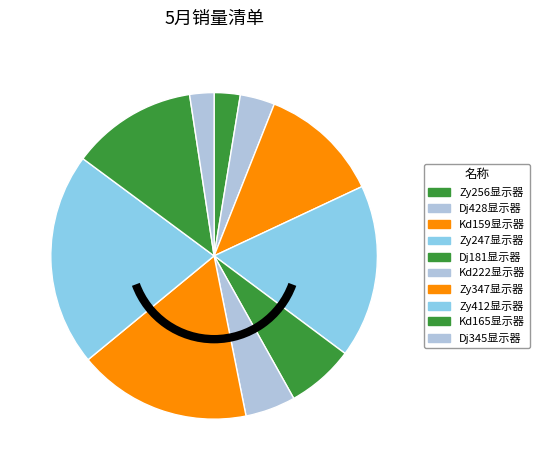

Which has a higher value, Zy247显示器 or Zy412显示器?

Zy412显示器